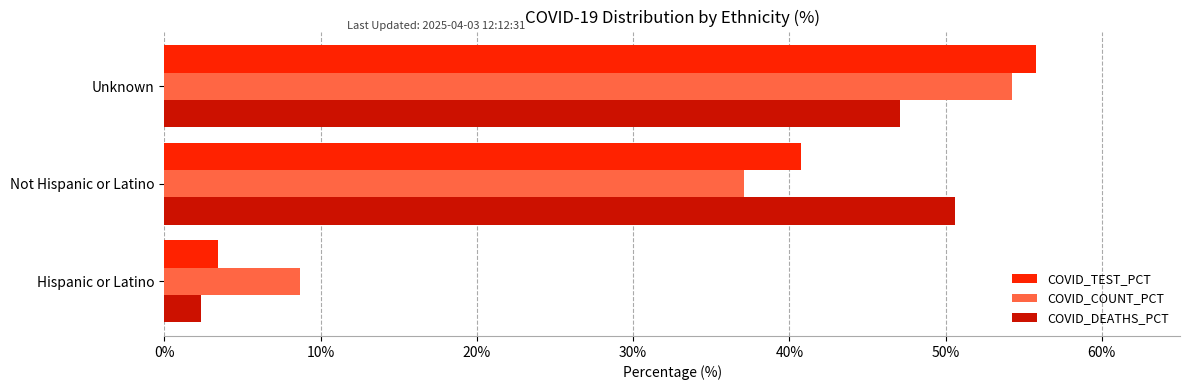

At which category is the sum across all series the highest?

Unknown